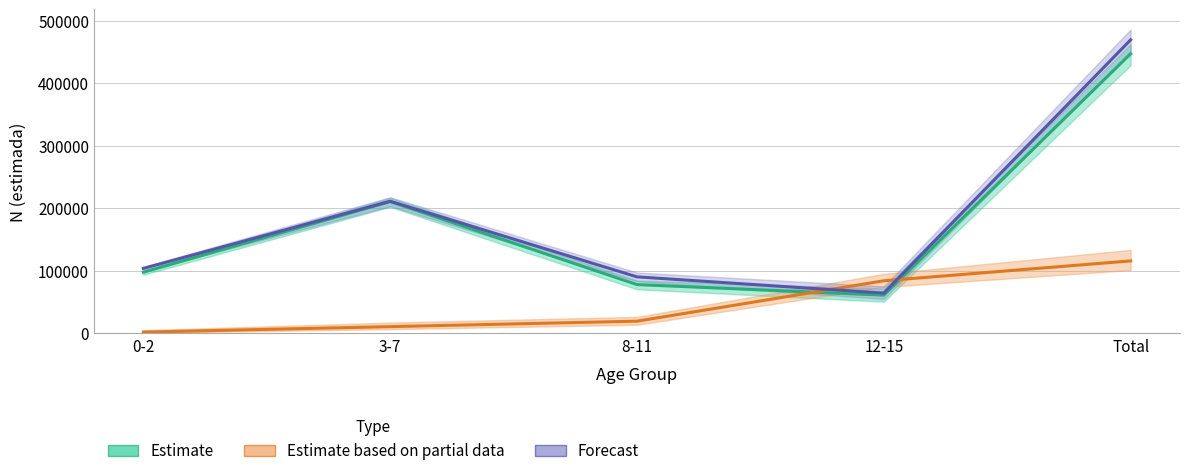

True or false: Estimate (Niña - Pediatria) and Forecast (Niño - Pediatria) intersect in this chart.

False